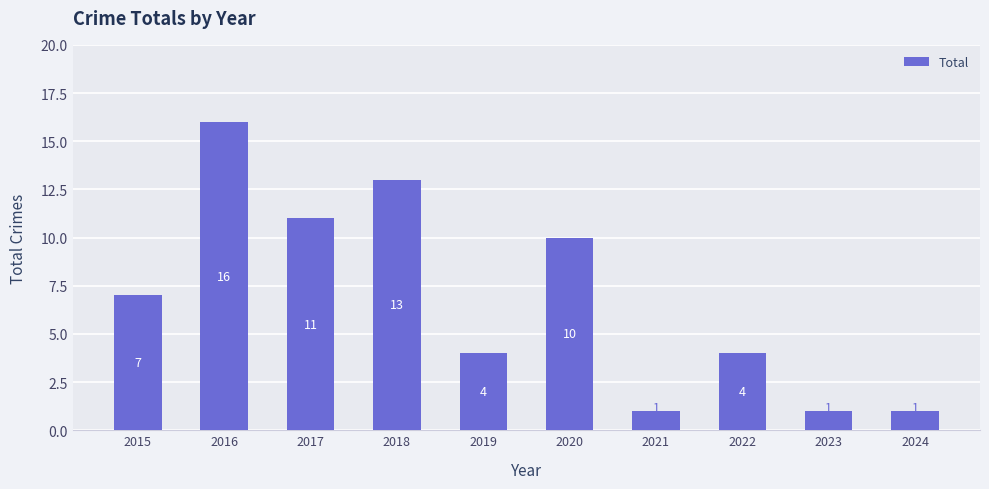

Does the chart contain any negative values?

No